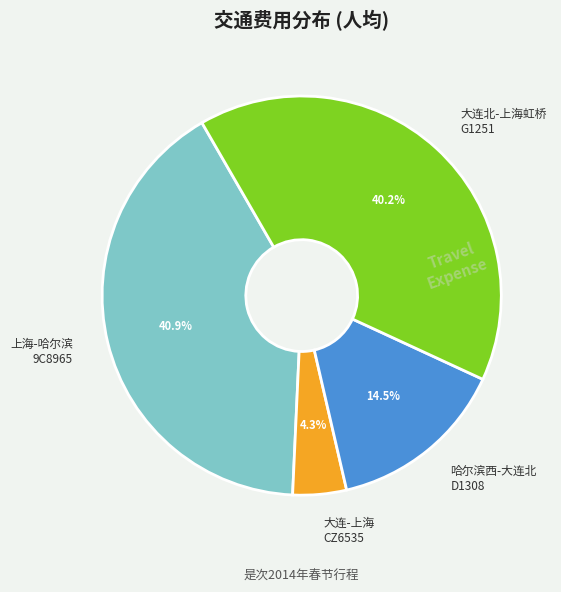

Does 大连北-上海虹桥 G1251 account for over 50% of the chart?

No